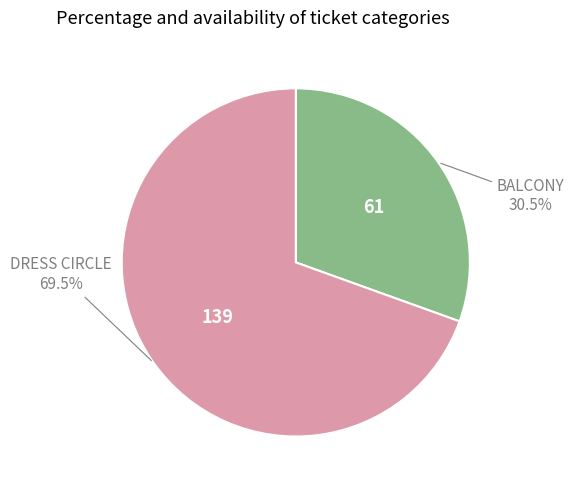

To the nearest percent, what is the difference between the largest and smallest slice percentages?

39%